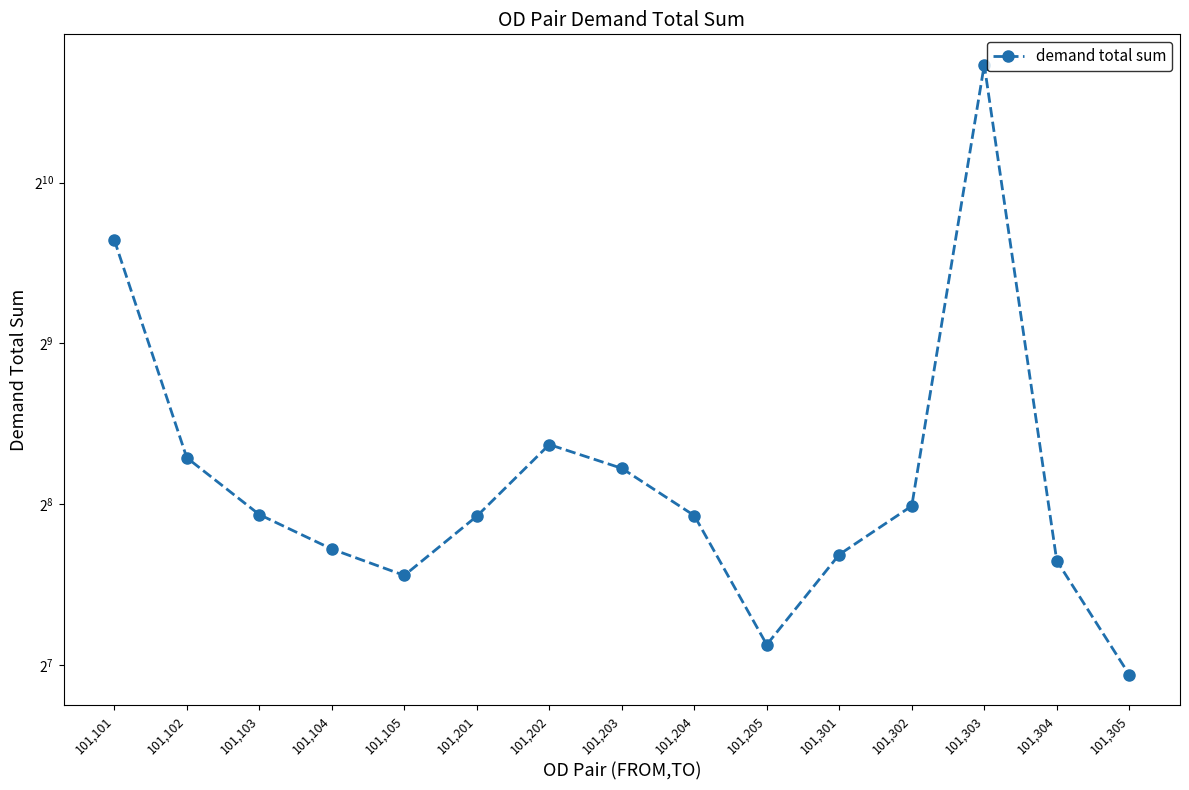

What is the change in value from 101,104 to 101,204?

+32.8